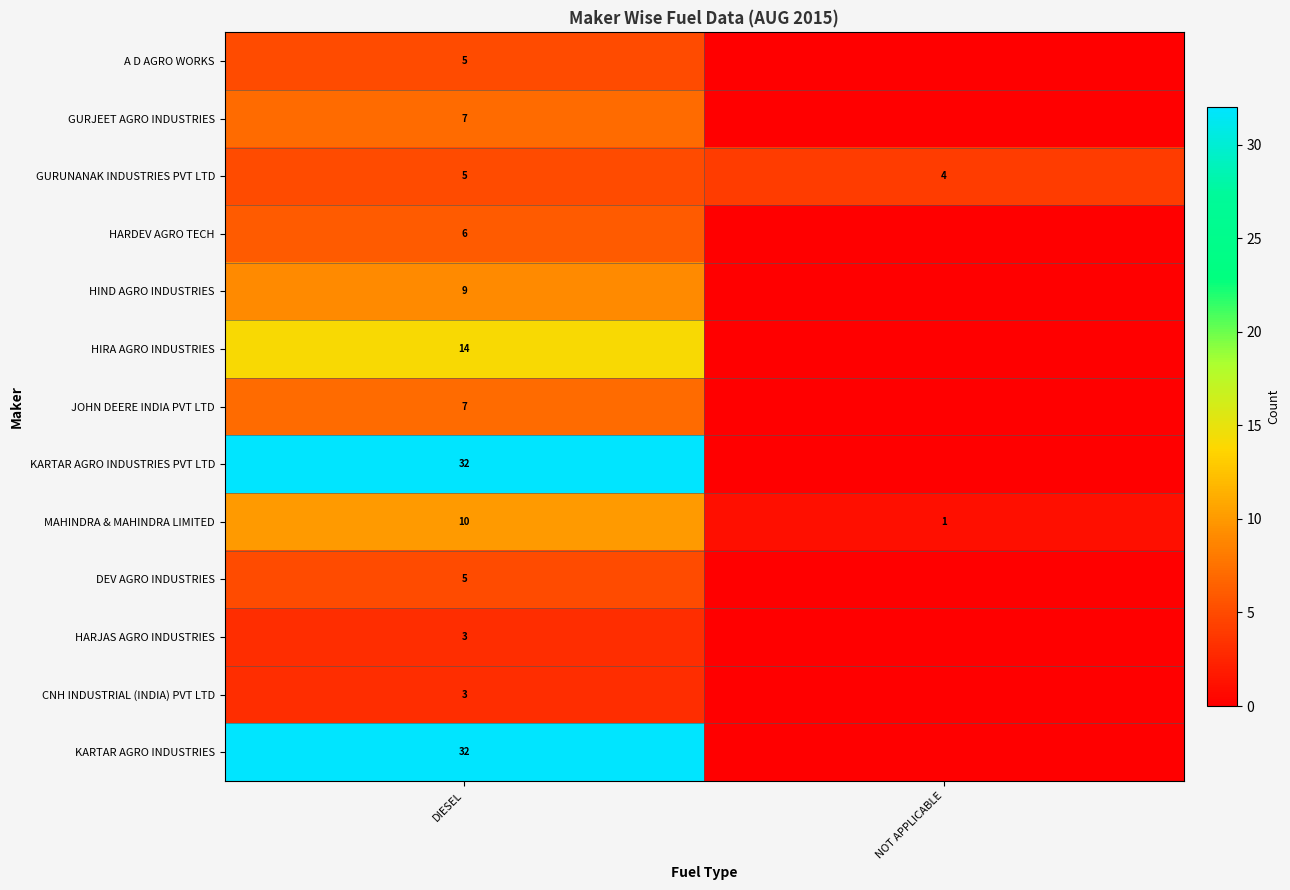

How many categories are shown in the chart?

2